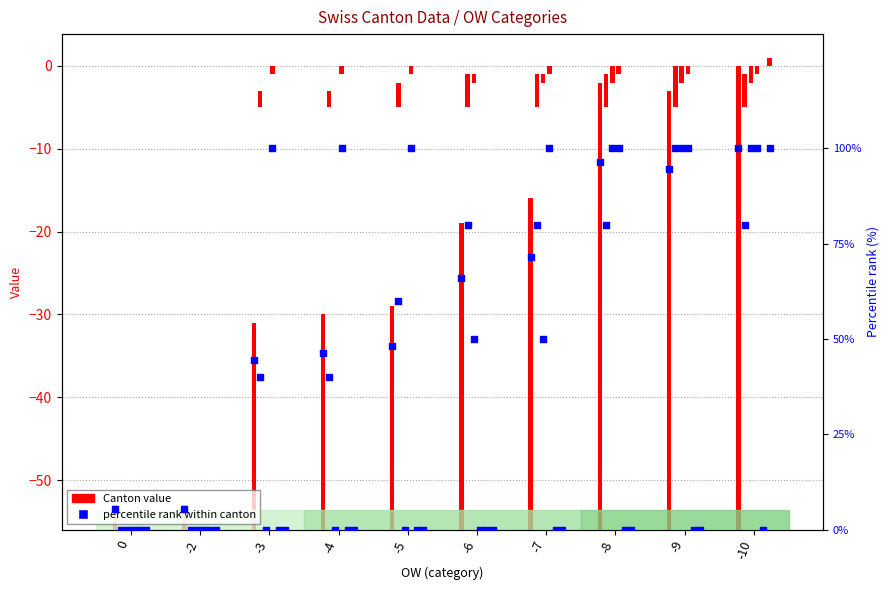

Is the value of CH at -5 greater than the value of percentile rank at -8?

No